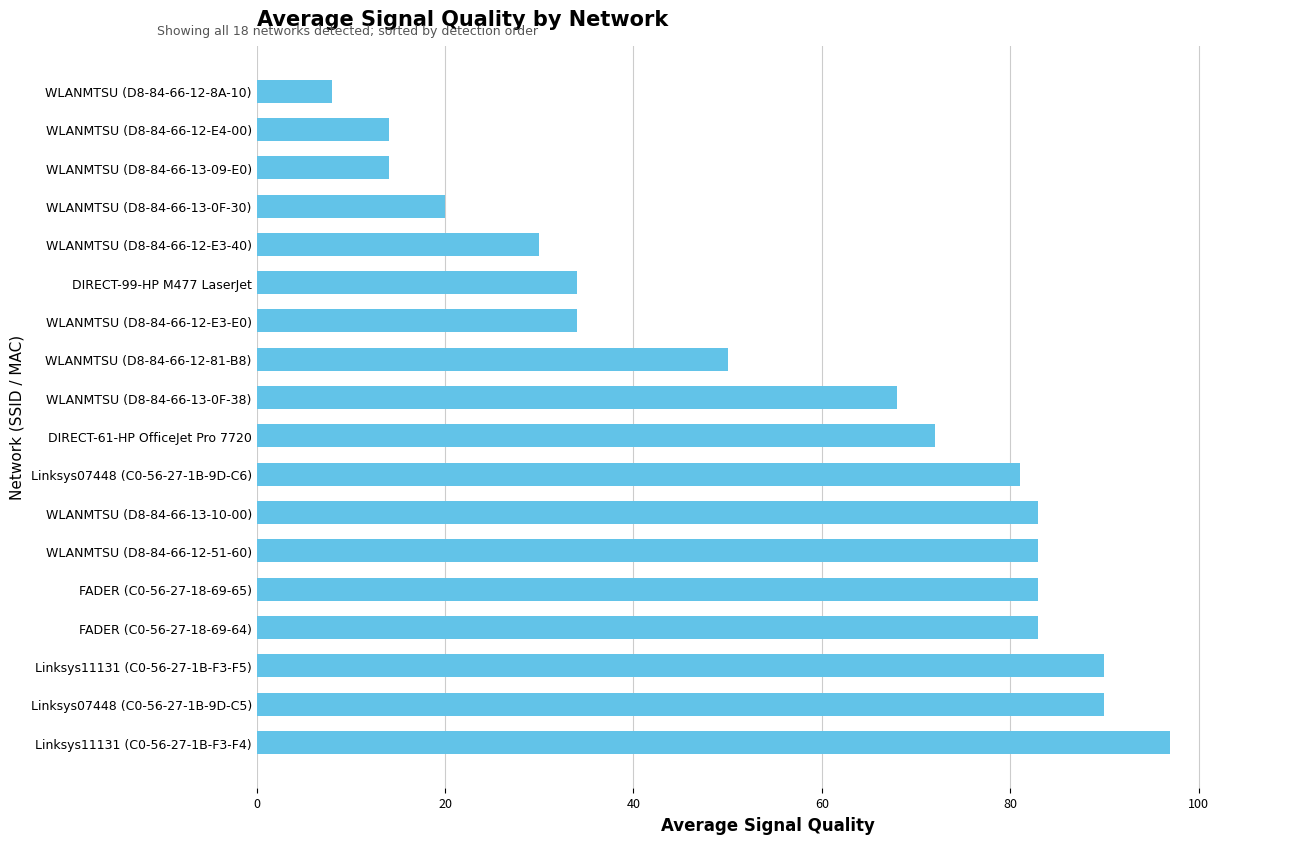

Does the chart contain stacked bars?

No